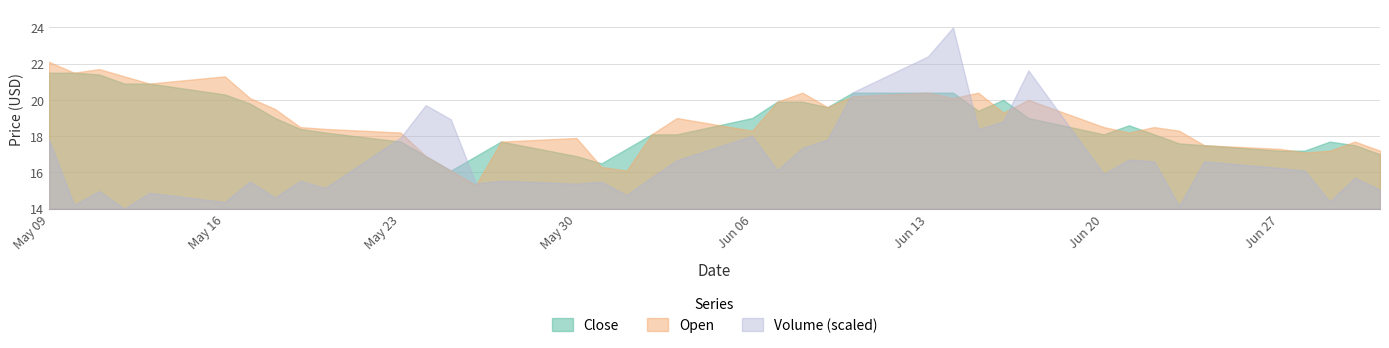

What is the maximum value shown in the chart?

24.0